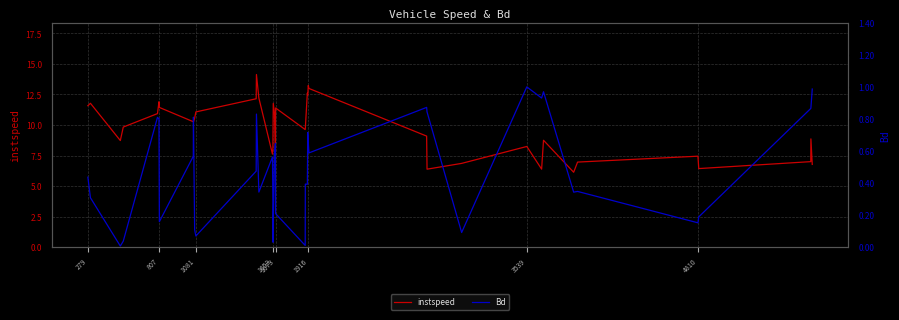

What is the average value of the Bd series?

0.5